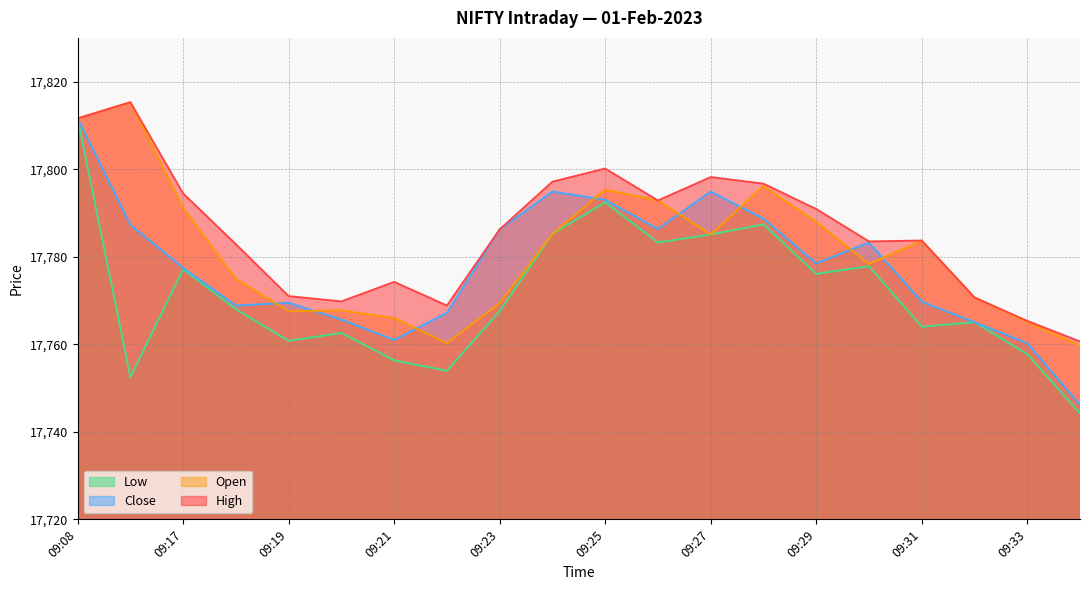

How many distinct data groups are displayed?

4